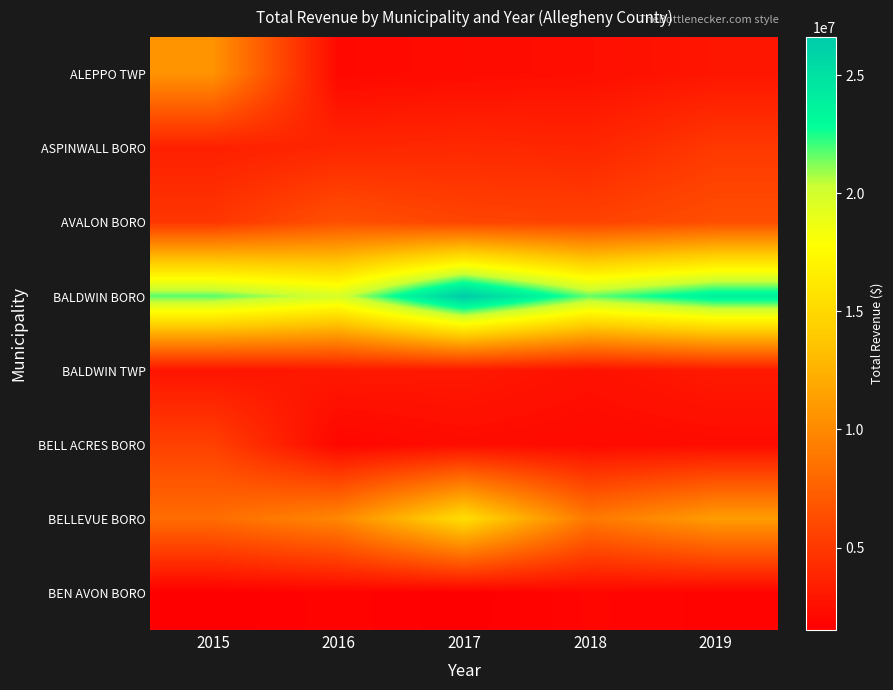

What is the greatest value displayed?

26626406